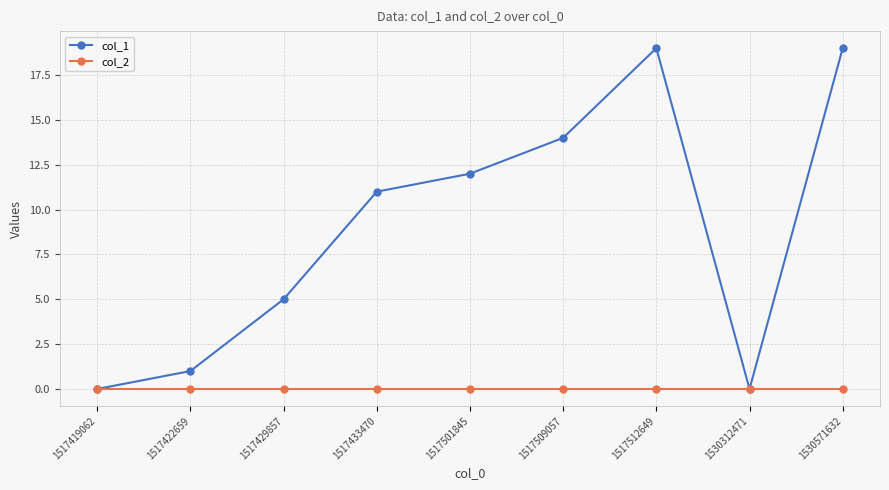

What is the total value across all series at 1530571632?

19